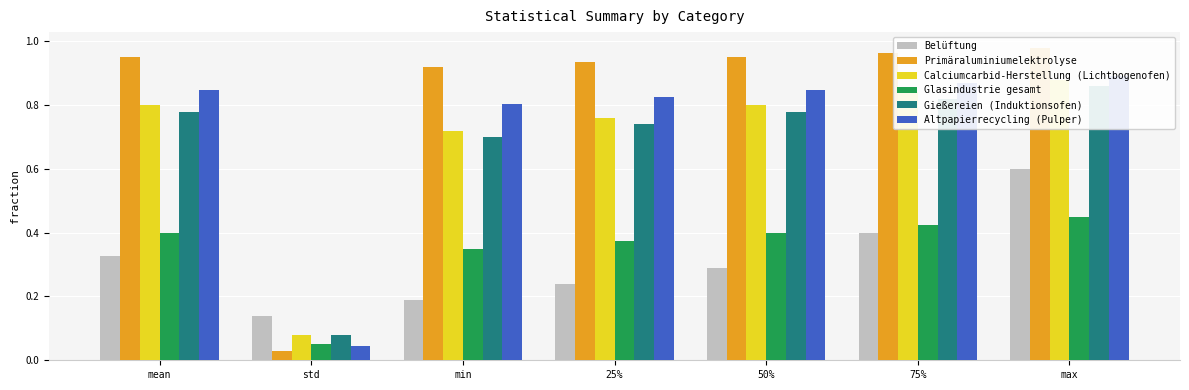

What is the value of the Altpapierrecycling (Pulper) bar at the 5th from the left?

0.8